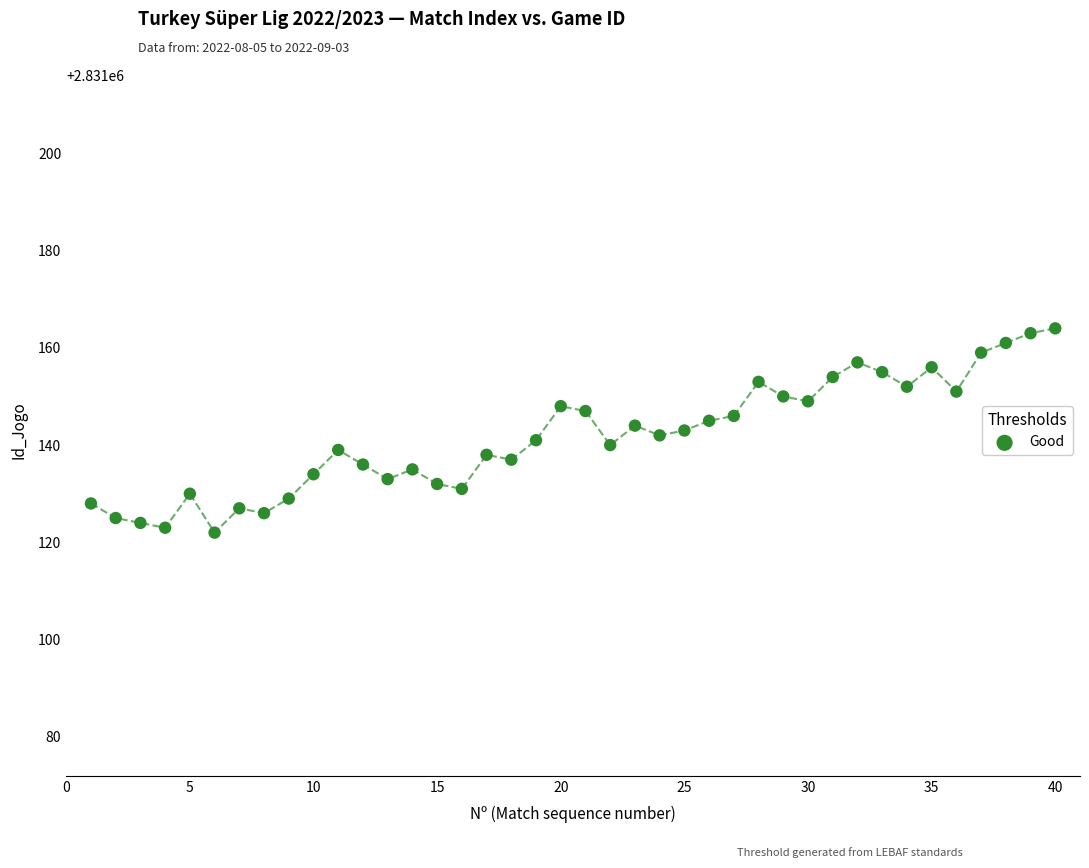

What is the range of Y values (max minus min)?

42